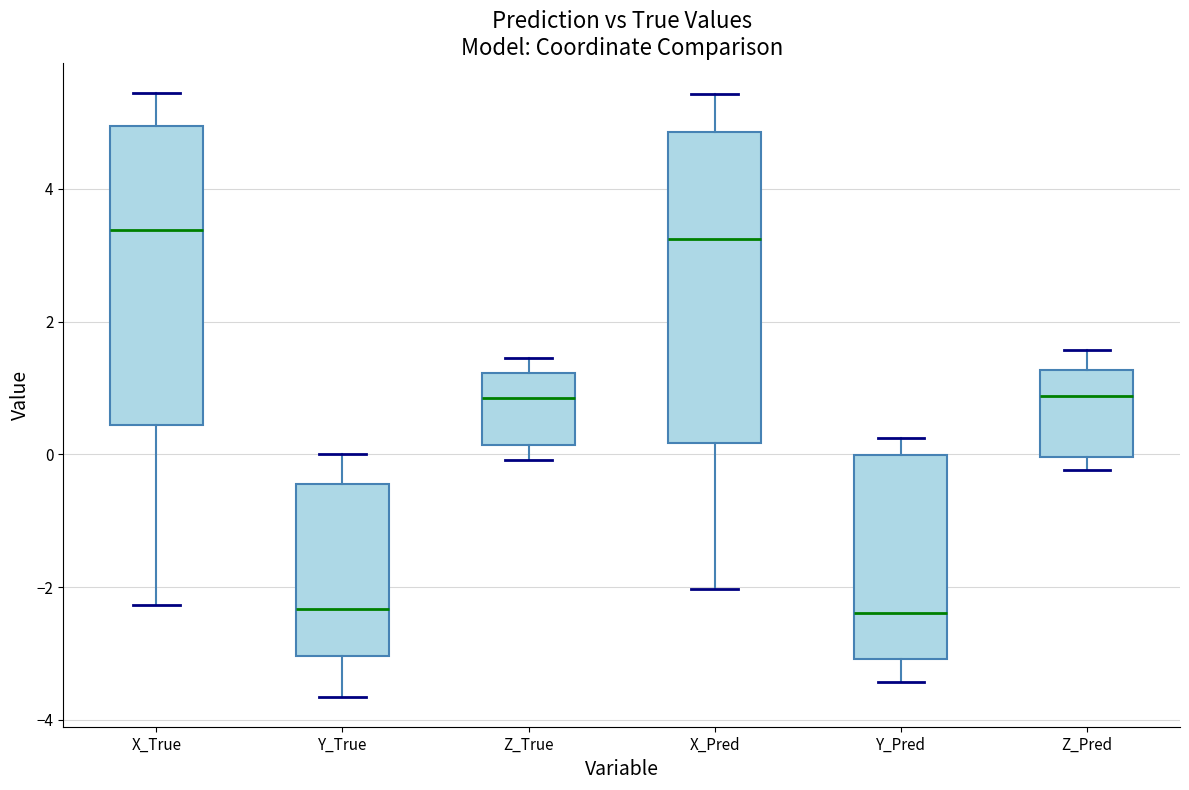

Reading left to right, read every box against the y-axis: the position of its median line, the range the box covers, and the ends of its whiskers. The values are not printed on the chart, so give them approximately, as read against the axis.

X_True: median 3.4, box 0.4 to 5.0, whiskers -2.2 to 5.4
Y_True: median -2.4, box -3.0 to -0.4, whiskers -3.6 to 0.0
Z_True: median 0.8, box 0.2 to 1.2, whiskers 0.0 to 1.4
X_Pred: median 3.2, box 0.2 to 4.8, whiskers -2.0 to 5.4
Y_Pred: median -2.4, box -3.0 to 0.0, whiskers -3.4 to 0.2
Z_Pred: median 0.8, box 0.0 to 1.2, whiskers -0.2 to 1.6